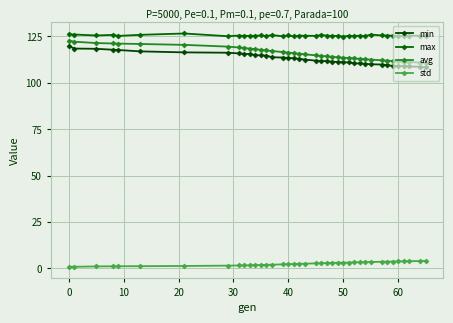

What are all the series names shown in the legend?

min, max, avg, std